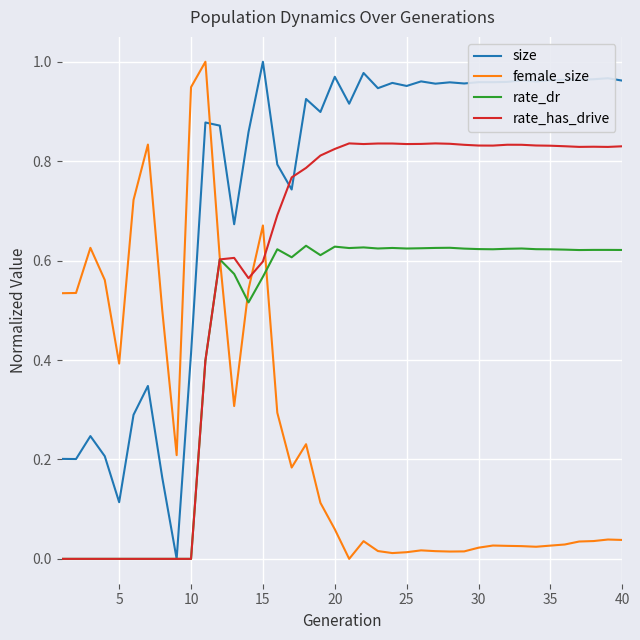

How many times do female_size and size cross each other?

1